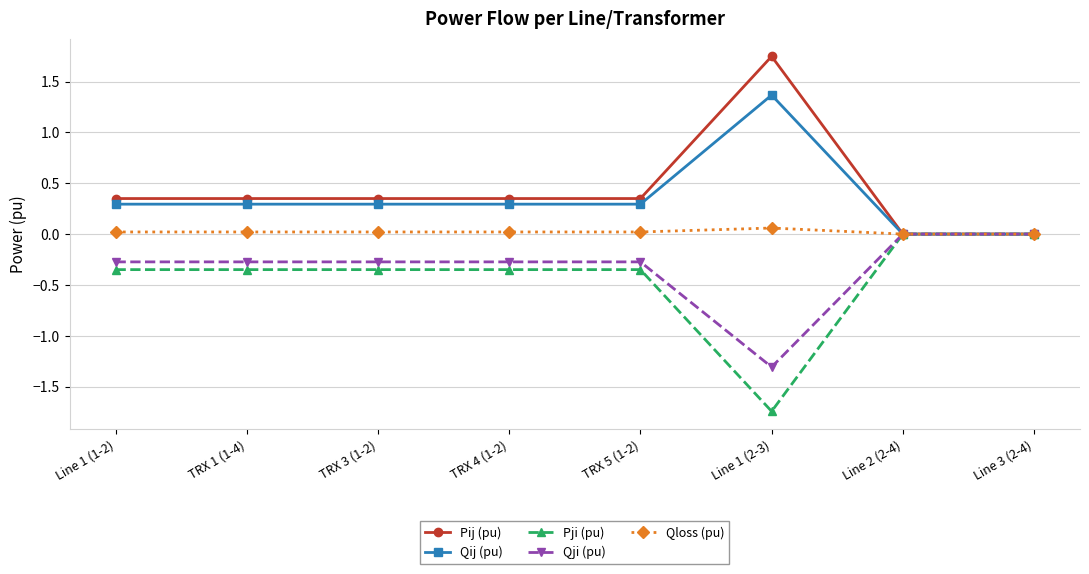

What position from the left is Line 1 (1-2)?

1